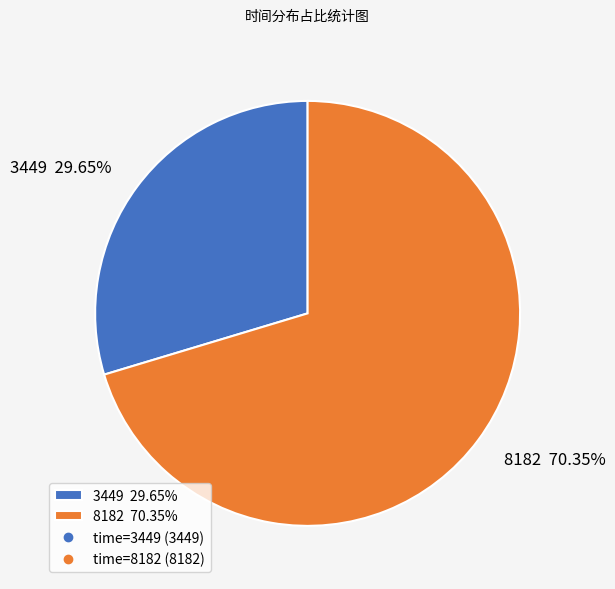

Count the number of slices in the pie.

2